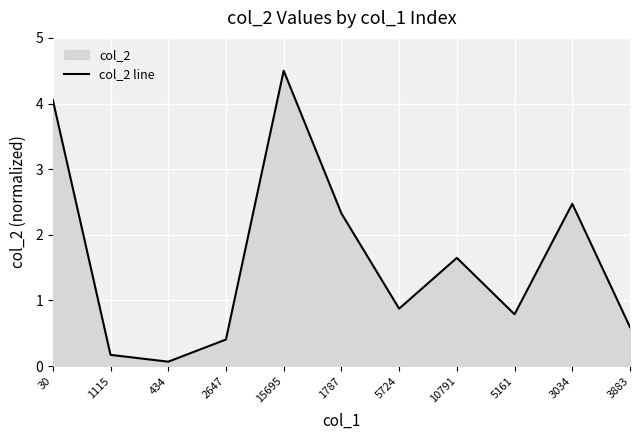

The chart shows a value of 0.1 at 434. True or false?

True